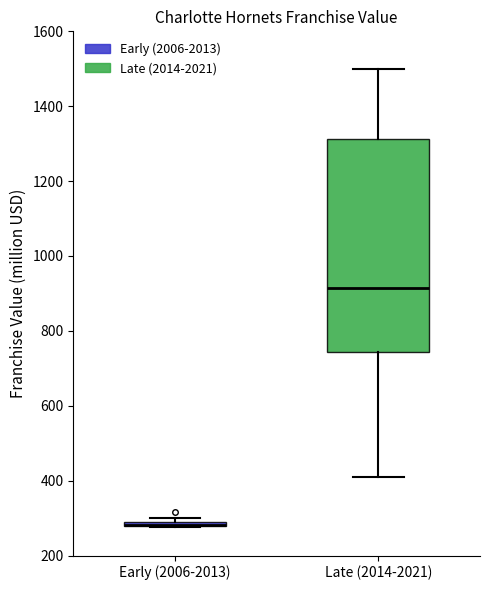

Which box is the tallest, from its lower edge to its upper edge?

Late (2014-2021)